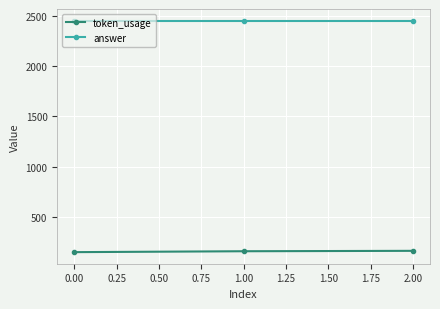

Is it true that answer equals 2450 at 0.00?

True